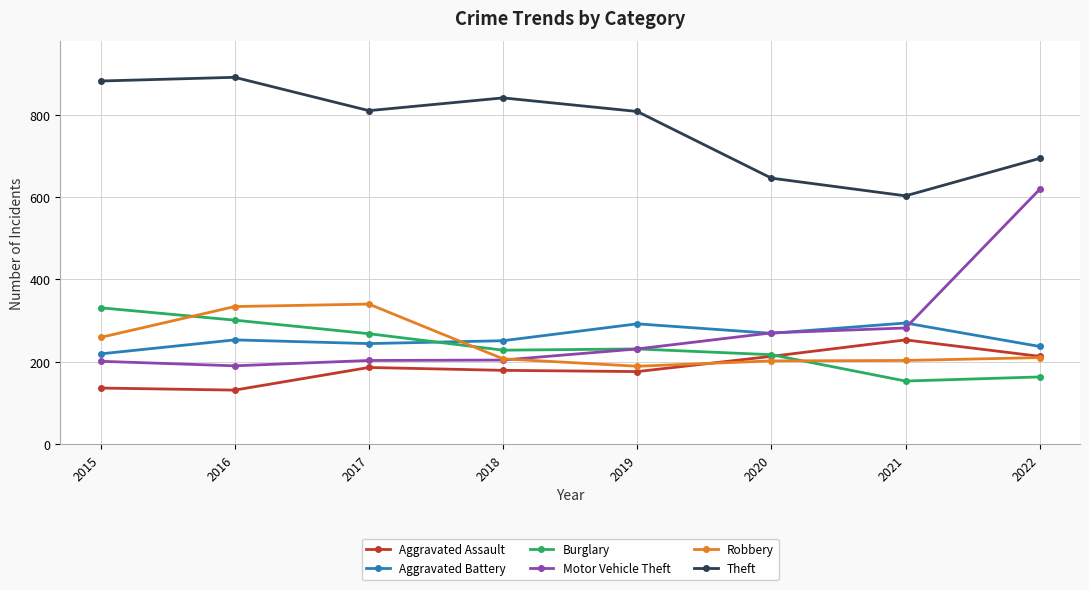

What is the greatest value displayed?

891